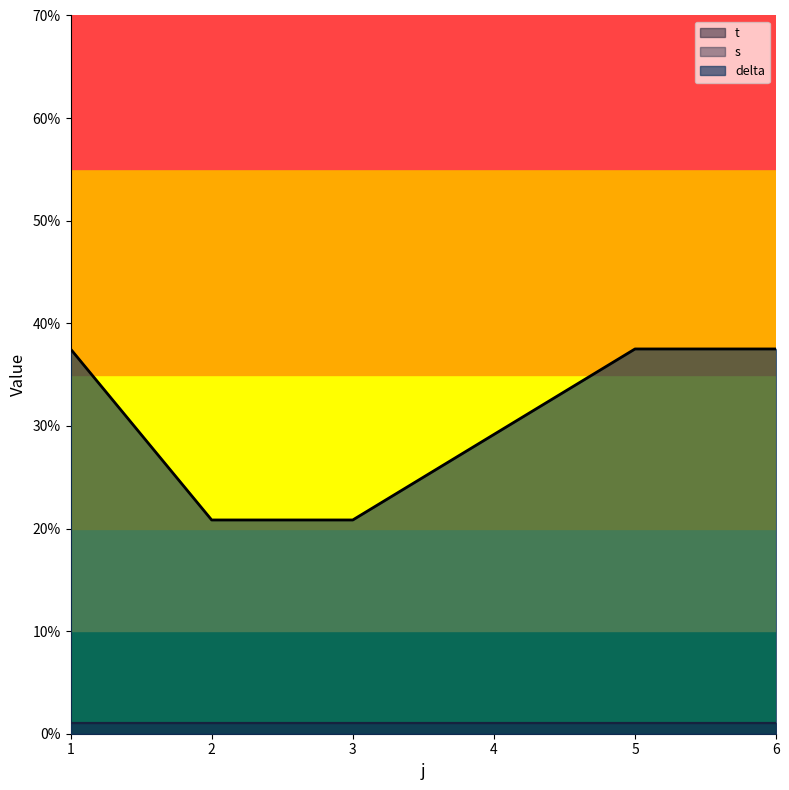

Where is delta nearest to the value 37?

1